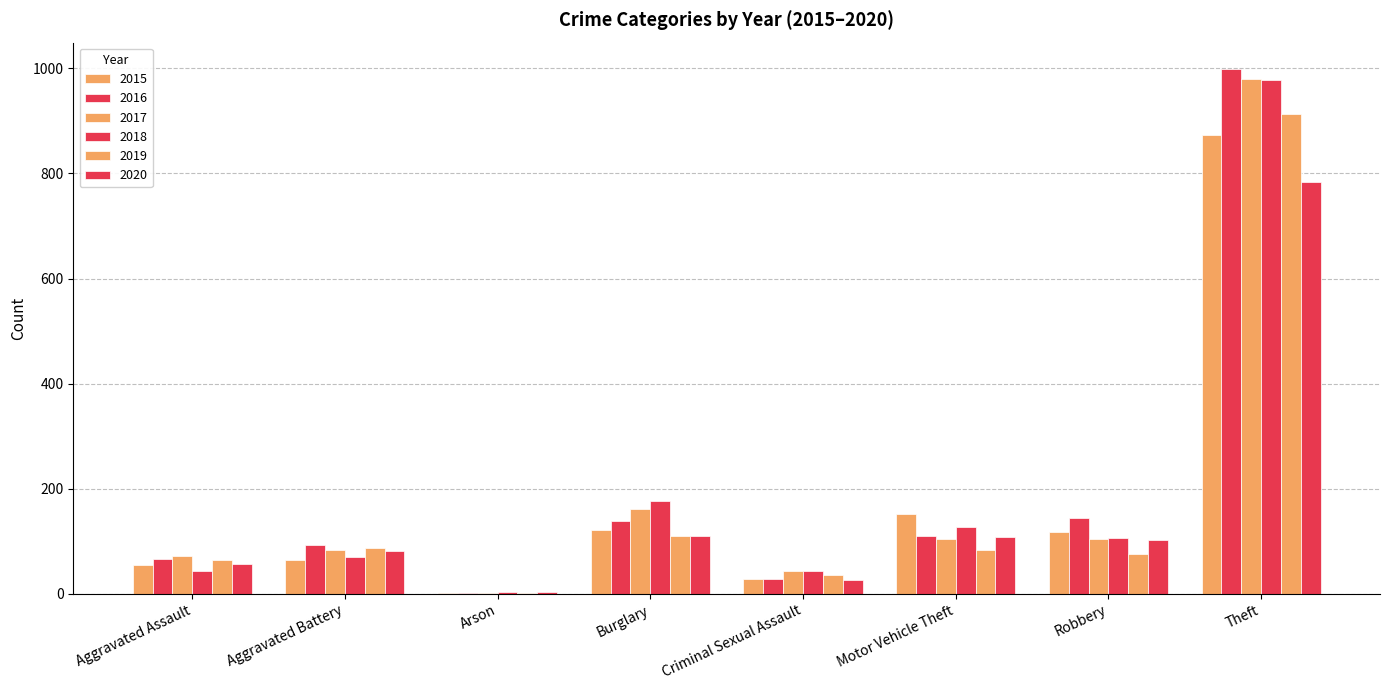

How many groups of bars are there?

8